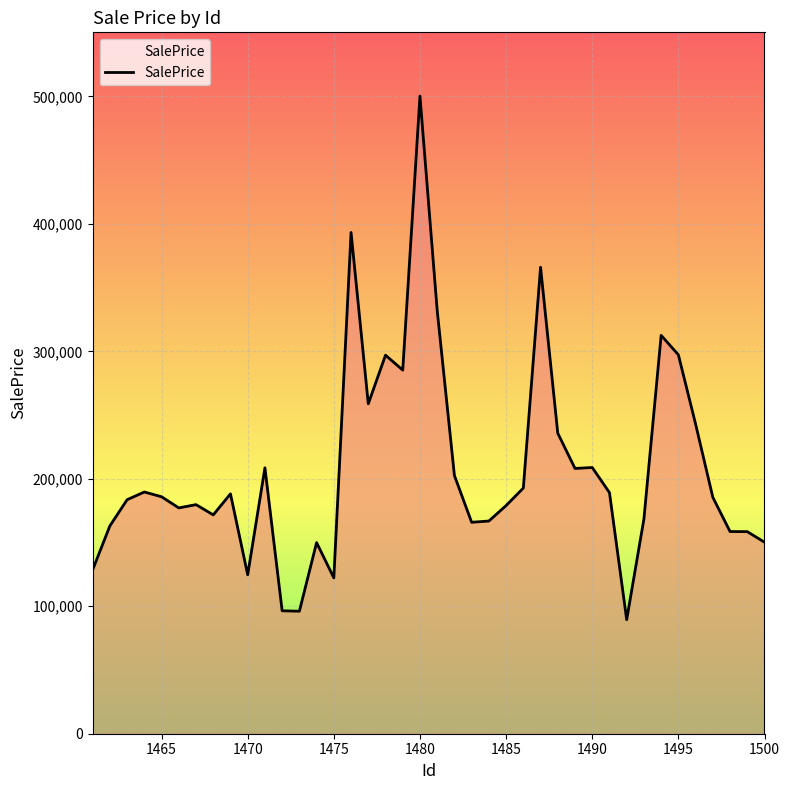

What is the greatest value displayed?

500207.6